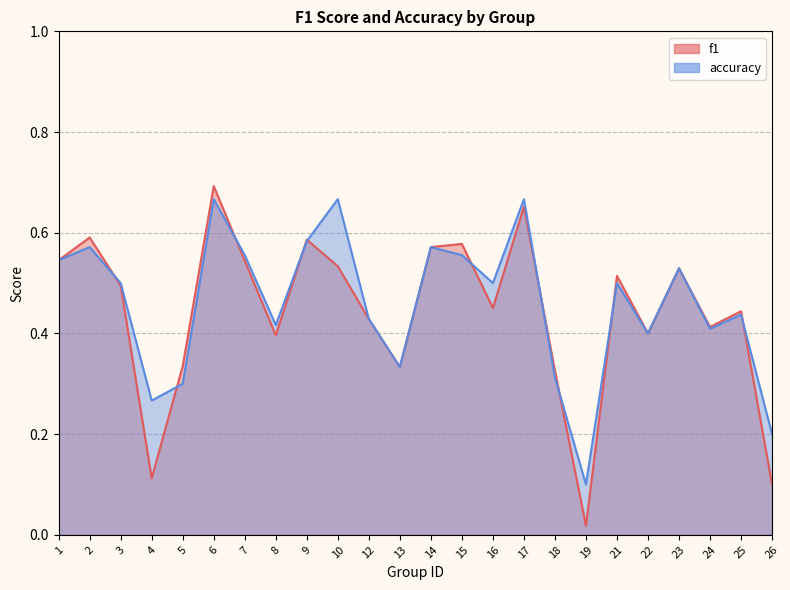

How many interior local valleys does the accuracy series have?

7